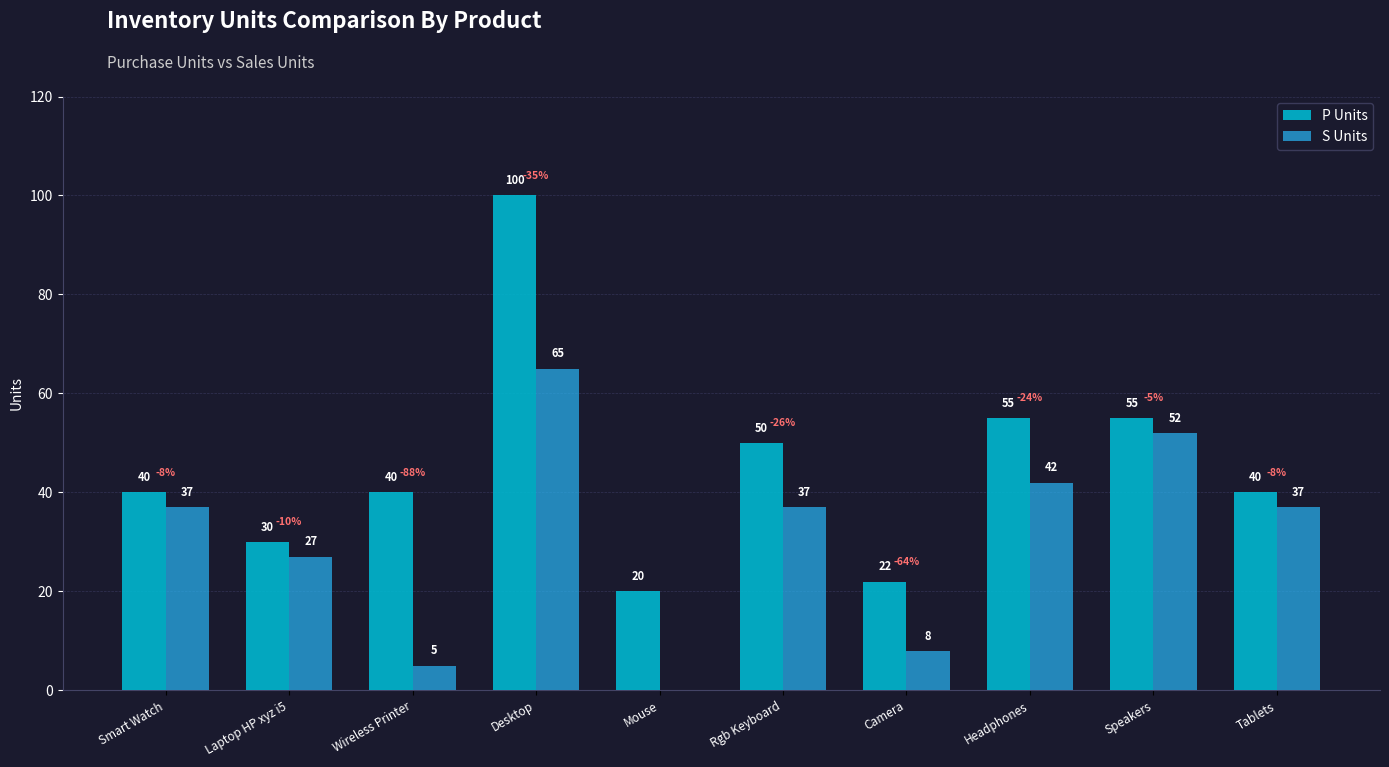

The P Units series shows 50 at Rgb Keyboard. True or false?

True